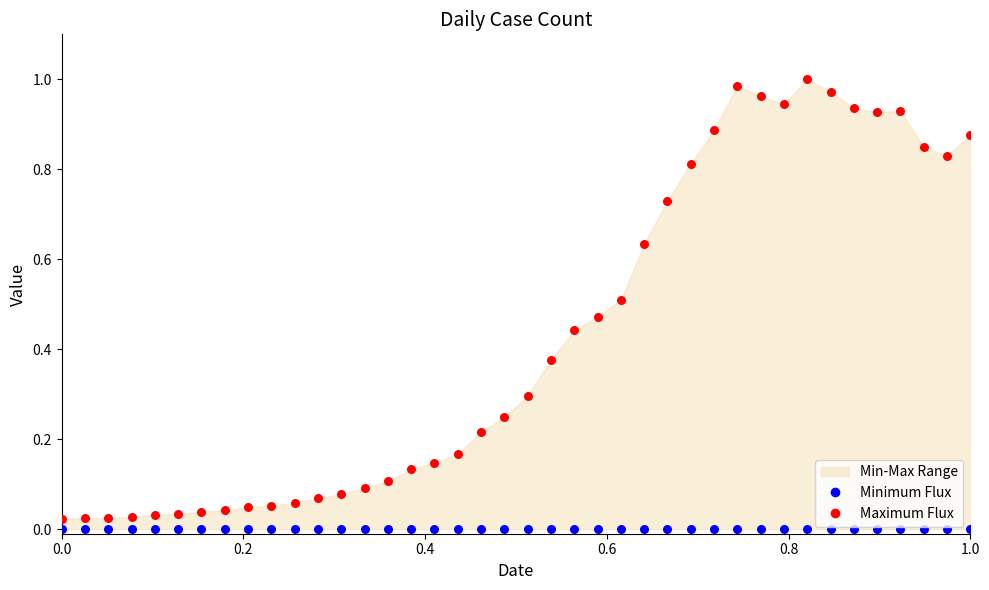

Which series reaches the maximum Y coordinate?

Maximum Flux